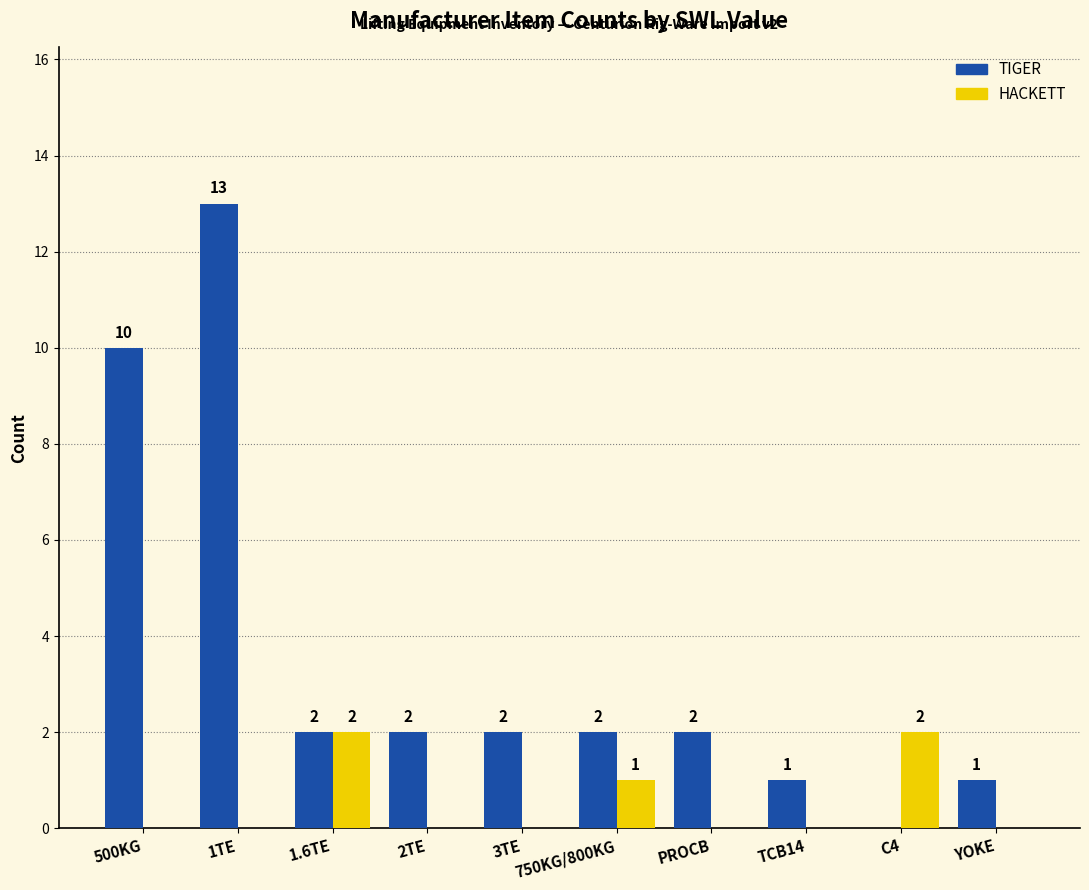

Between 1TE and 2TE, which series saw the biggest shift?

TIGER